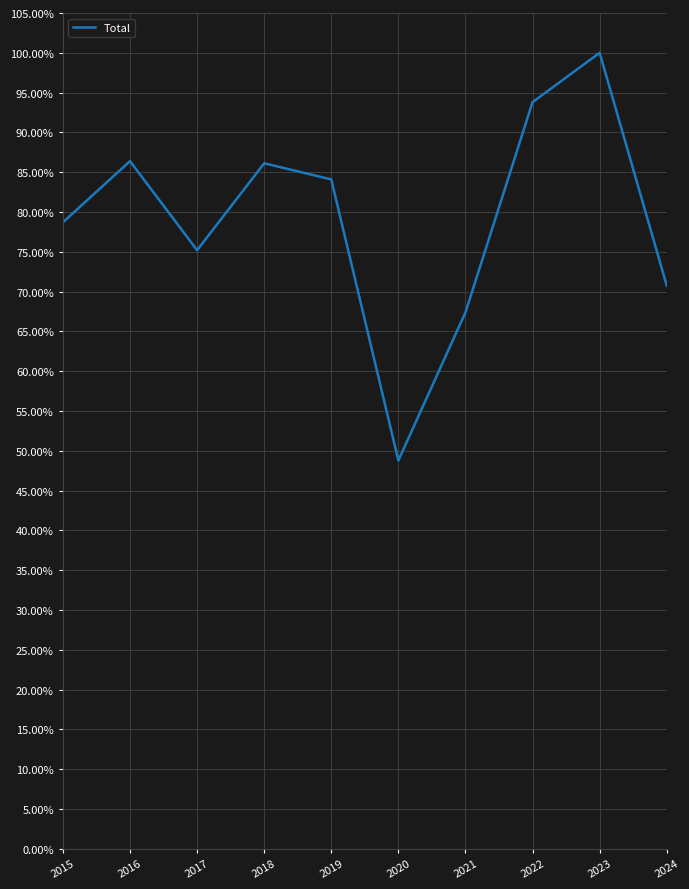

What is the greatest value displayed?

1.0